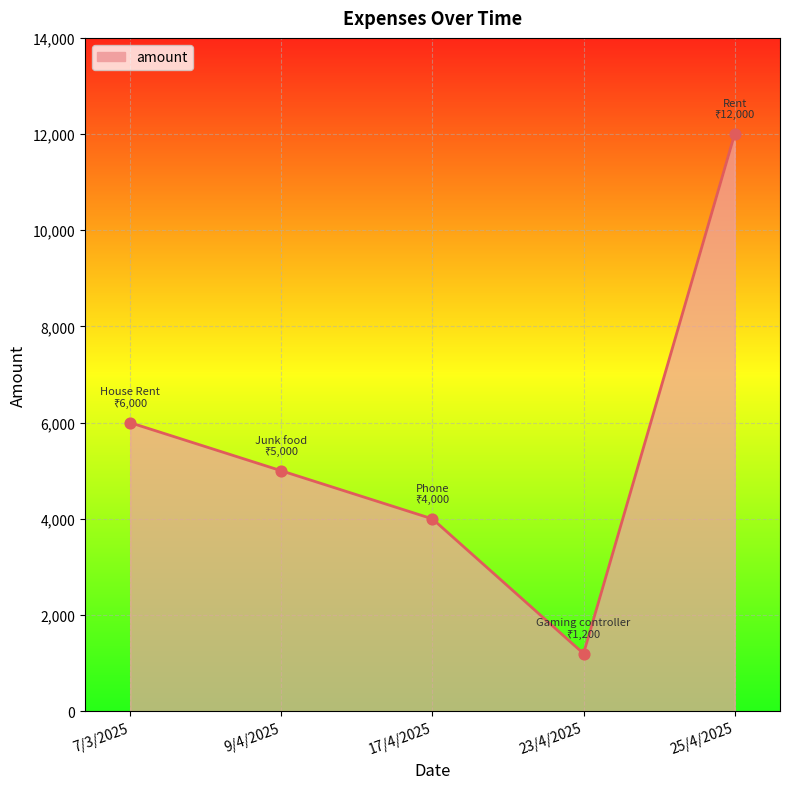

Between 17/4/2025 and 25/4/2025, which is larger?

25/4/2025